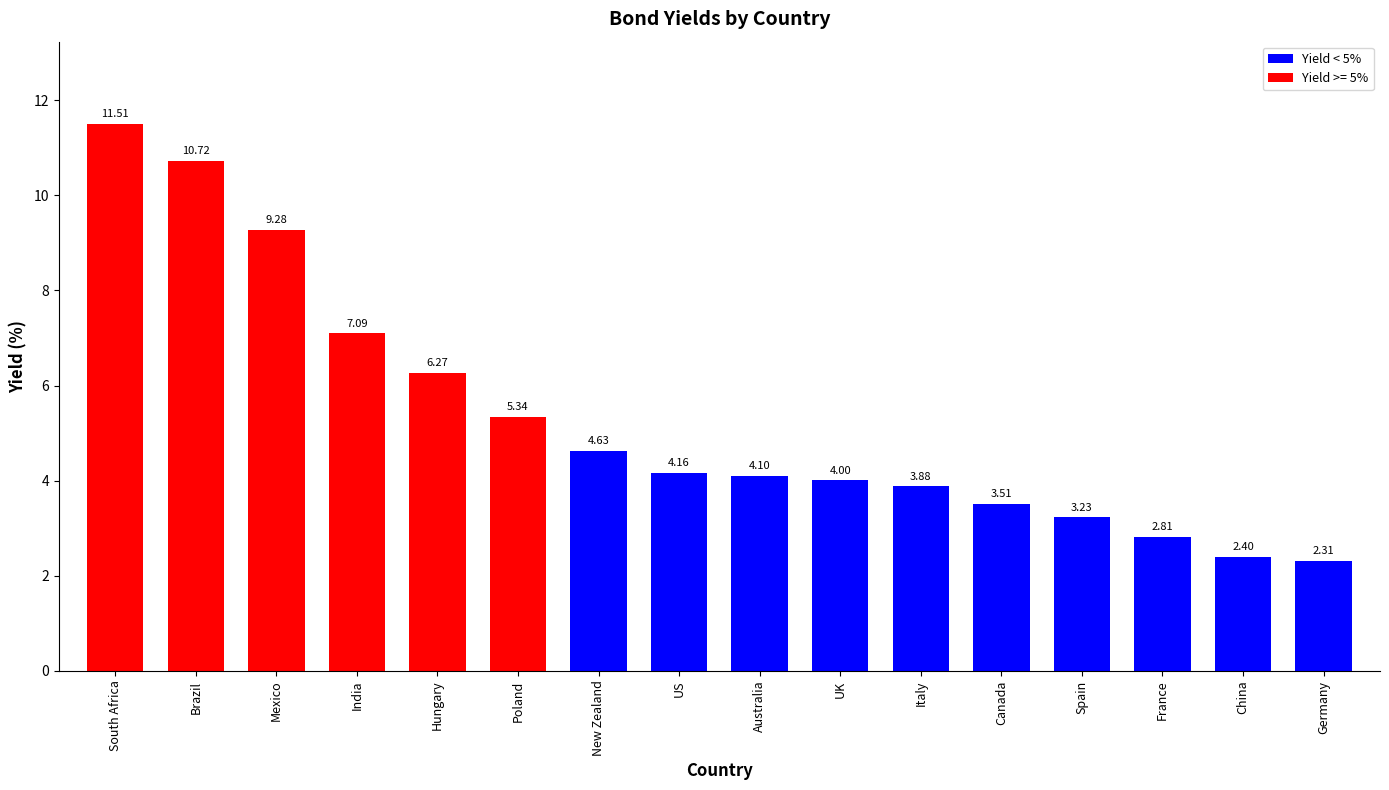

What is the sum of all values?

85.2